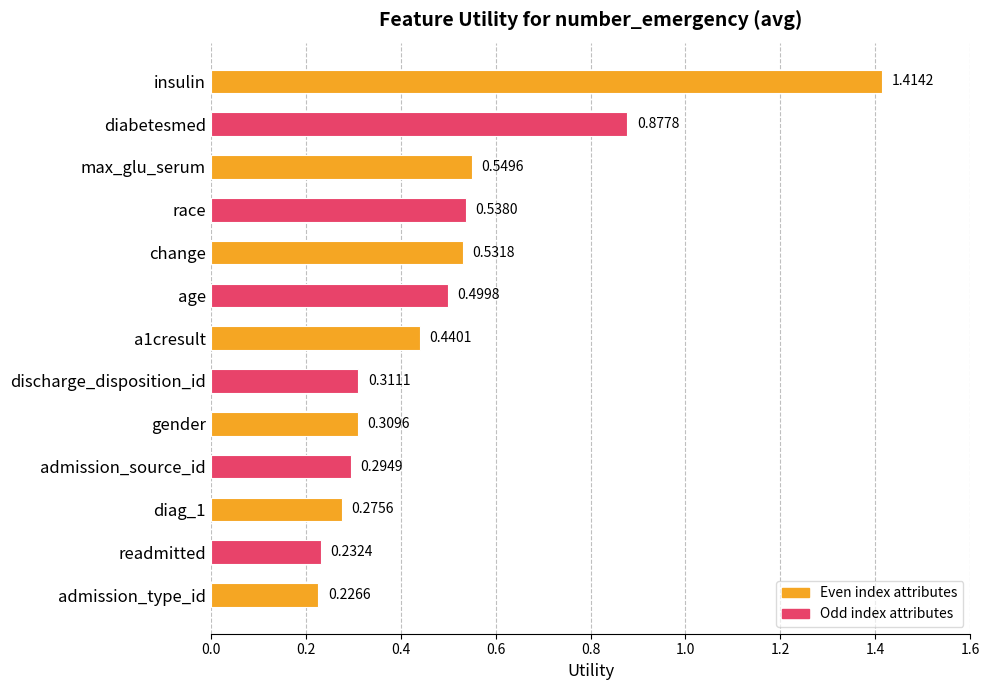

At which category does the chart reach its minimum across all series?

admission_type_id